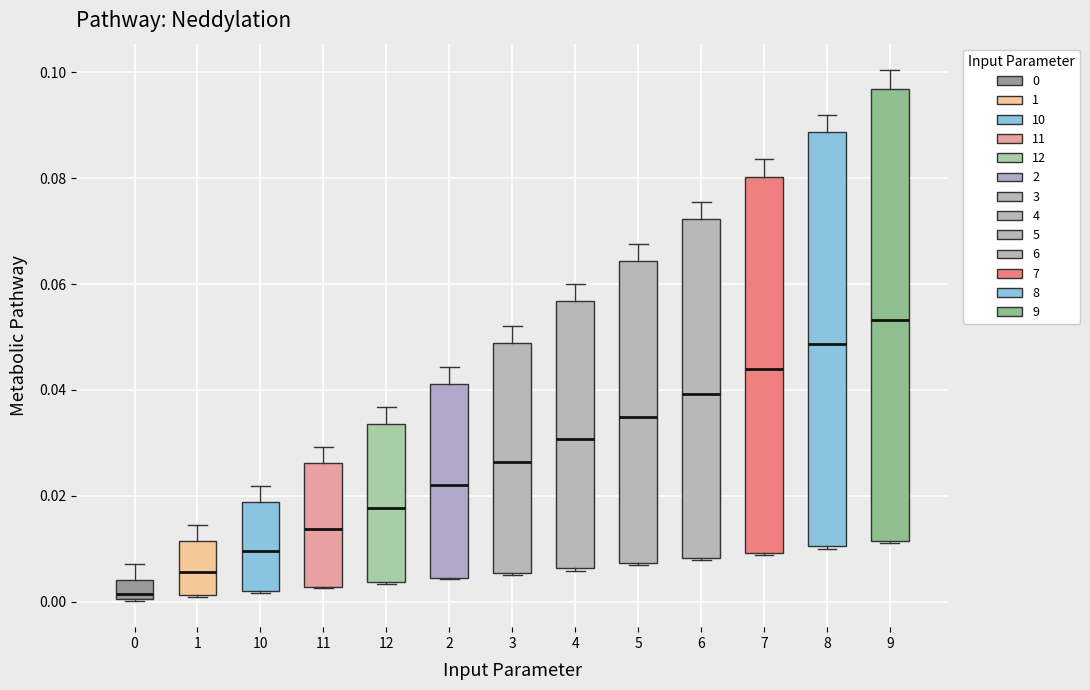

Reading left to right, read every box against the y-axis: the position of its median line, the range the box covers, and the ends of its whiskers. The values are not printed on the chart, so give them approximately, as read against the axis.

0: median 0.002, box 0.000 to 0.004, whiskers 0.000 to 0.008
1: median 0.006, box 0.002 to 0.012, whiskers 0.000 to 0.014
10: median 0.010, box 0.002 to 0.018, whiskers 0.002 to 0.022
11: median 0.014, box 0.002 to 0.026, whiskers 0.002 to 0.030
12: median 0.018, box 0.004 to 0.034, whiskers 0.004 to 0.036
2: median 0.022, box 0.004 to 0.042, whiskers 0.004 to 0.044
3: median 0.026, box 0.006 to 0.048, whiskers 0.006 to 0.052
4: median 0.030, box 0.006 to 0.056, whiskers 0.006 to 0.060
5: median 0.034, box 0.008 to 0.064, whiskers 0.006 to 0.068
6: median 0.040, box 0.008 to 0.072, whiskers 0.008 to 0.076
7: median 0.044, box 0.010 to 0.080, whiskers 0.008 to 0.084
8: median 0.048, box 0.010 to 0.088, whiskers 0.010 to 0.092
9: median 0.054, box 0.012 to 0.096, whiskers 0.012 to 0.100